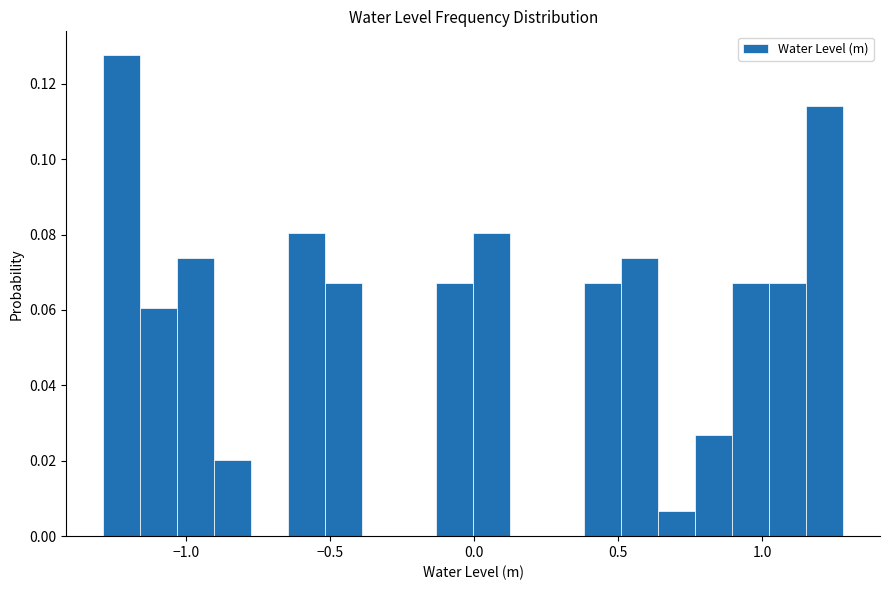

Around what value on the x-axis is the tallest bar? Give the approximate position of its centre, as read against the axis.

-1.20